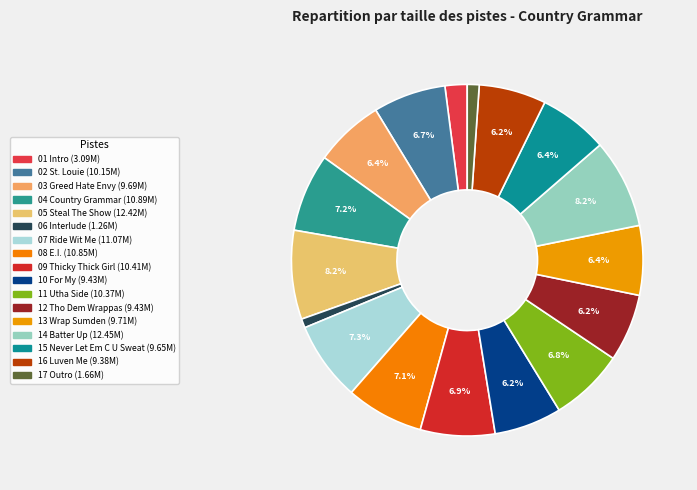

Rank the categories by value from highest to lowest.

14 Batter Up, 05 Steal The Show, 07 Ride Wit Me, 04 Country Grammar, 08 E.I., 09 Thicky Thick Girl, 11 Utha Side, 02 St. Louie, 13 Wrap Sumden, 03 Greed Hate Envy, 15 Never Let Em C U Sweat, 10 For My, 12 Tho Dem Wrappas, 16 Luven Me, 01 Intro, 17 Outro, 06 Interlude